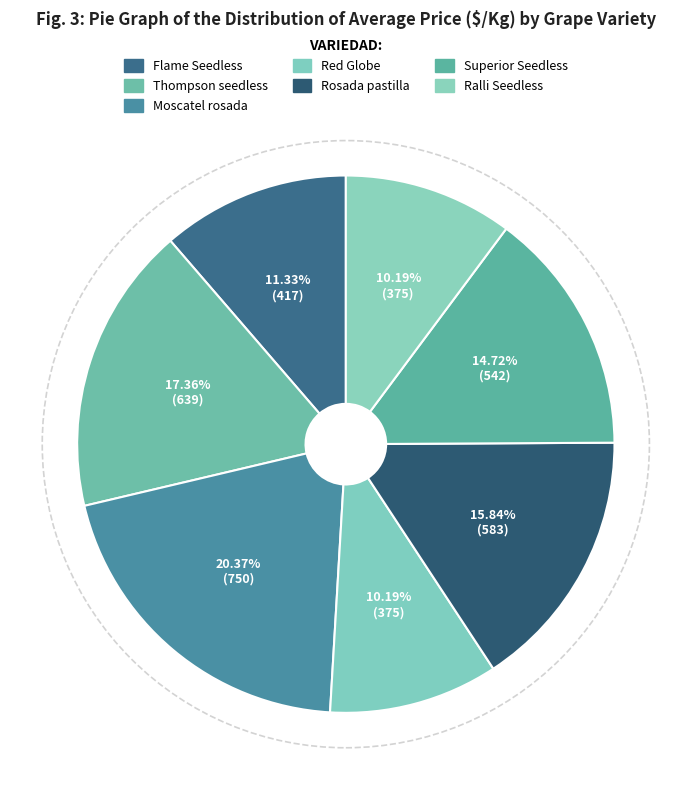

How many slices are in this pie chart?

7